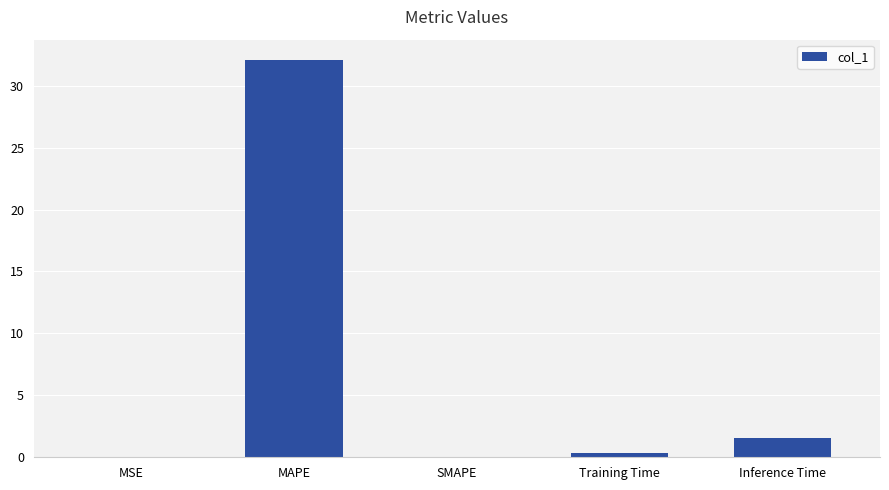

What is the maximum value shown in the chart?

32.1